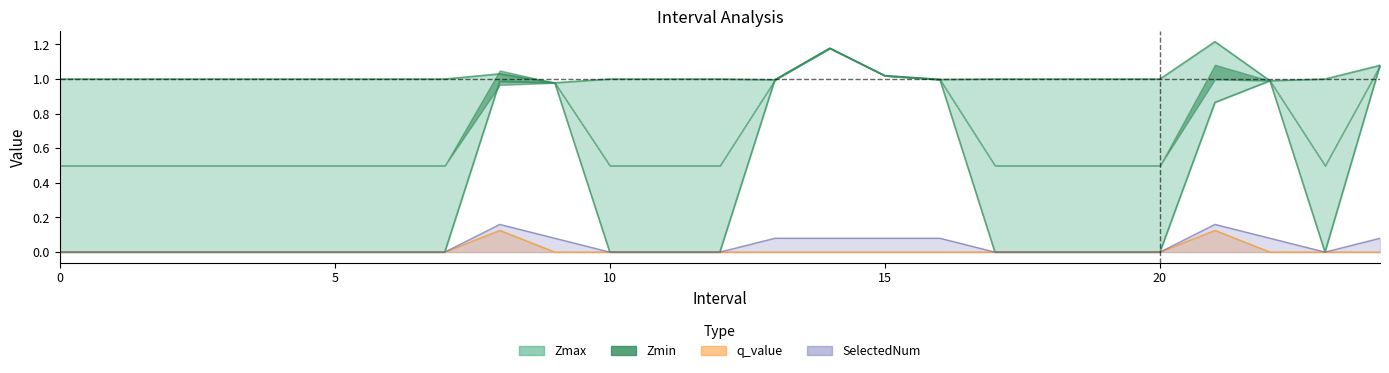

List the labels in order of q_value value, largest first.

8.0, 21.0, 0, 1, 2, 3, 4, 5, 6, 7, 9.0, 10, 11, 12, 13.0, 14.0, 15.0, 16.0, 17, 18, 19, 20, 22.0, 23, 24.0